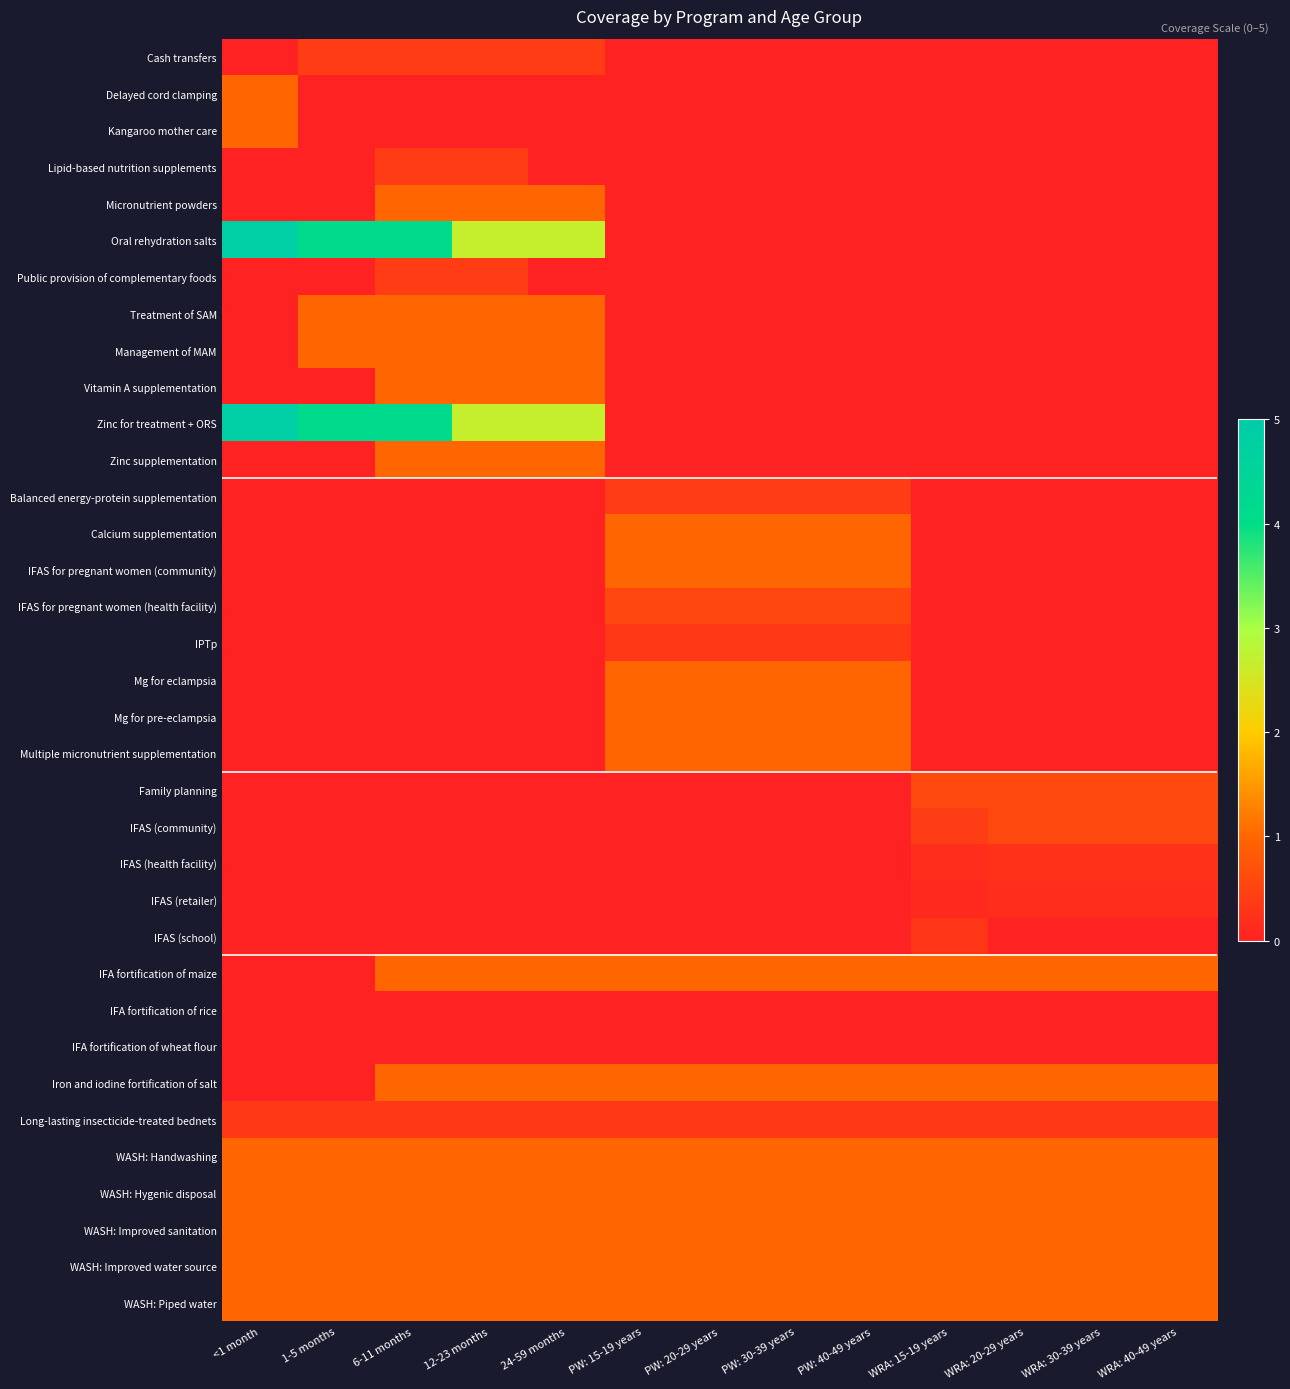

List the series in order of their peak value, highest first.

Oral rehydration salts, Zinc for treatment + ORS, Delayed cord clamping, Kangaroo mother care, Micronutrient powders, Treatment of SAM, Management of MAM, Vitamin A supplementation, Zinc supplementation, Calcium supplementation, IFAS for pregnant women (community), Mg for eclampsia, Mg for pre-eclampsia, Multiple micronutrient supplementation, Iron and iodine fortification of salt, WASH: Handwashing, WASH: Hygenic disposal, WASH: Improved sanitation, WASH: Improved water source, WASH: Piped water, IFA fortification of maize, Family planning, IFAS (community), IFAS for pregnant women (health facility), Cash transfers, Lipid-based nutrition supplements, Public provision of complementary foods, Balanced energy-protein supplementation, IPTp, Long-lasting insecticide-treated bednets, IFAS (school), IFAS (health facility), IFAS (retailer), IFA fortification of rice, IFA fortification of wheat flour